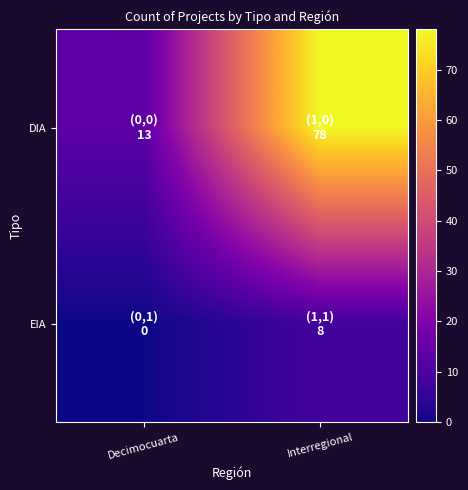

What is the maximum value shown in the chart?

78